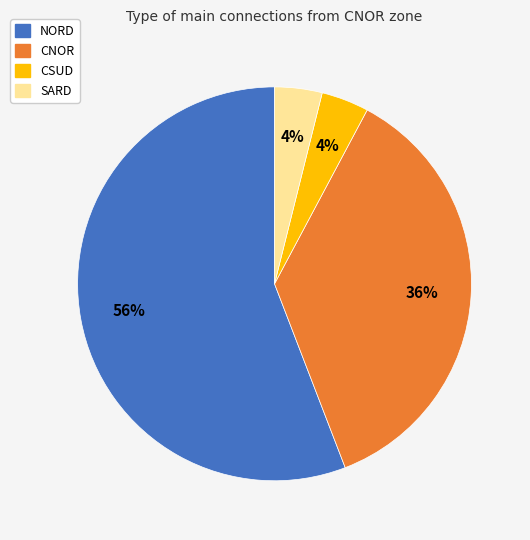

Is the sum of NORD and CSUD greater than half?

Yes